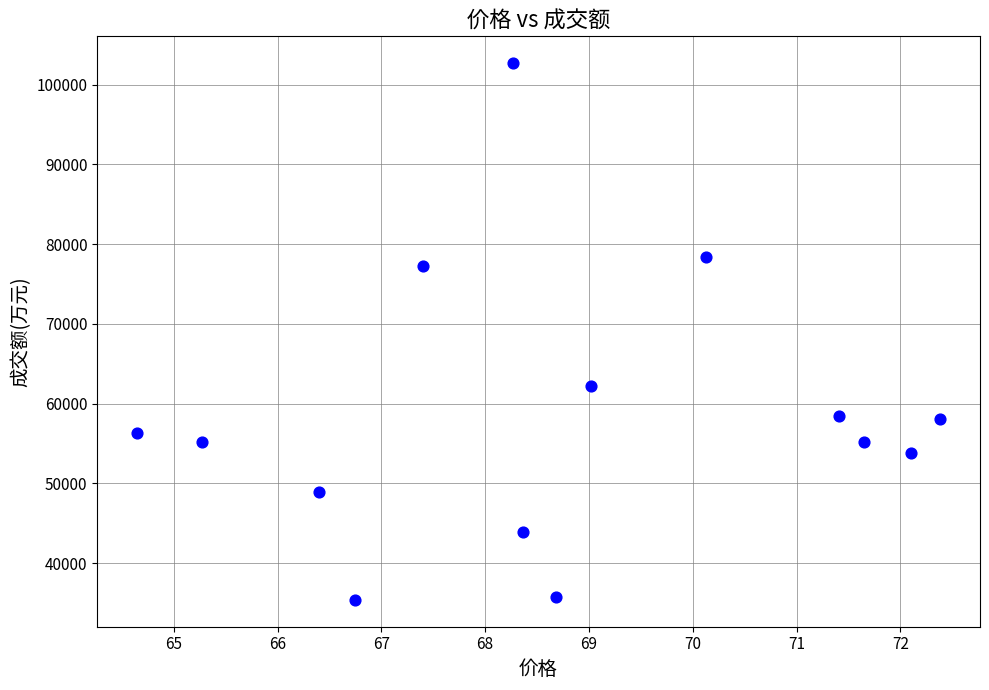

What Y value in the scatter plot is closest to 69041?

62152